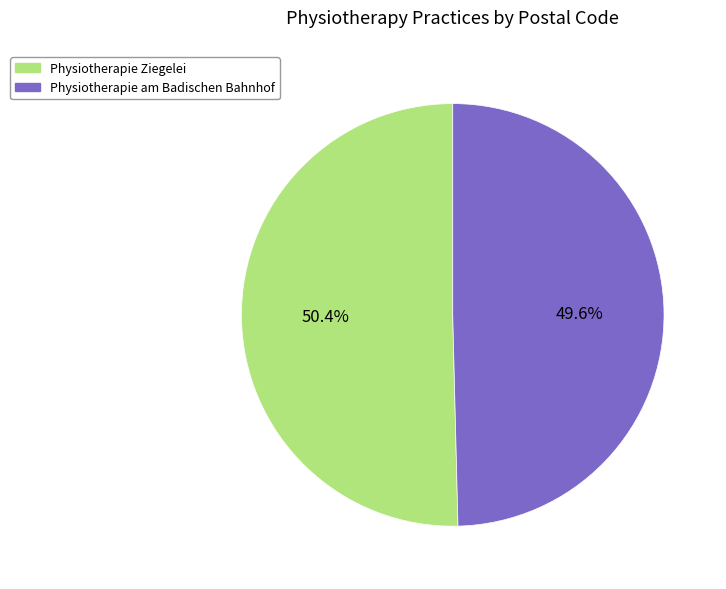

To the nearest percent, what is the difference between the Physiotherapie am Badischen Bahnhof and Physiotherapie Ziegelei slice percentages?

1%